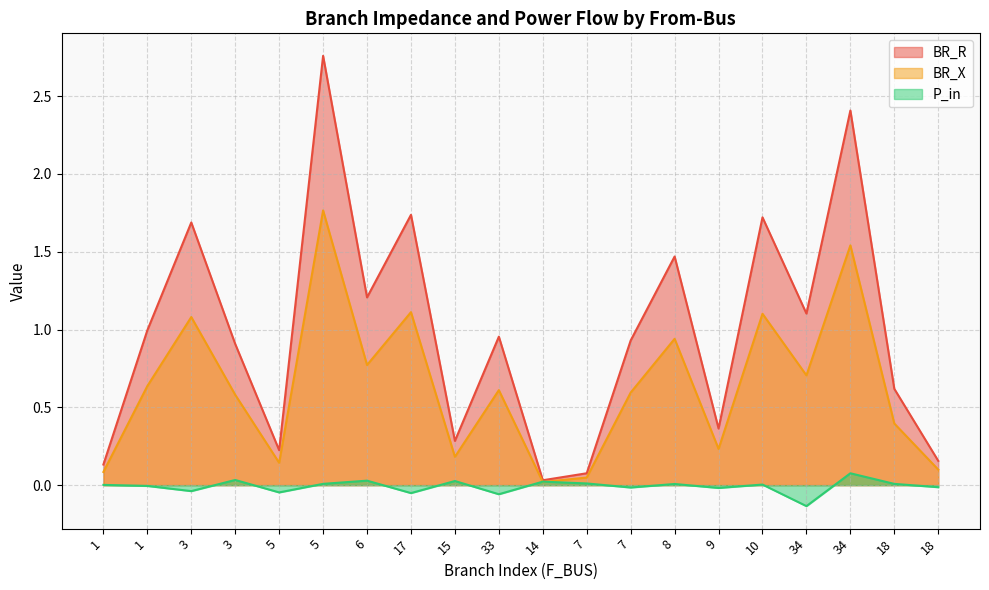

Reading left to right, extract all data points from this chart.

BR_R: 1=0.1	1=1.0	3=1.7	3=0.9	5=0.2	5=2.8	6=1.2	17=1.7	15=0.3	33=1.0	14=0.0	7=0.1	7=0.9	8=1.5	9=0.4	10=1.7	34=1.1	34=2.4	18=0.6	18=0.2
BR_X: 1=0.1	1=0.6	3=1.1	3=0.6	5=0.1	5=1.8	6=0.8	17=1.1	15=0.2	33=0.6	14=0.0	7=0.0	7=0.6	8=0.9	9=0.2	10=1.1	34=0.7	34=1.5	18=0.4	18=0.1
P_in: 1=0.0	1=-0.0	3=-0.0	3=0.0	5=-0.0	5=0.0	6=0.0	17=-0.1	15=0.0	33=-0.1	14=0.0	7=0.0	7=-0.0	8=0.0	9=-0.0	10=0.0	34=-0.1	34=0.1	18=0.0	18=-0.0